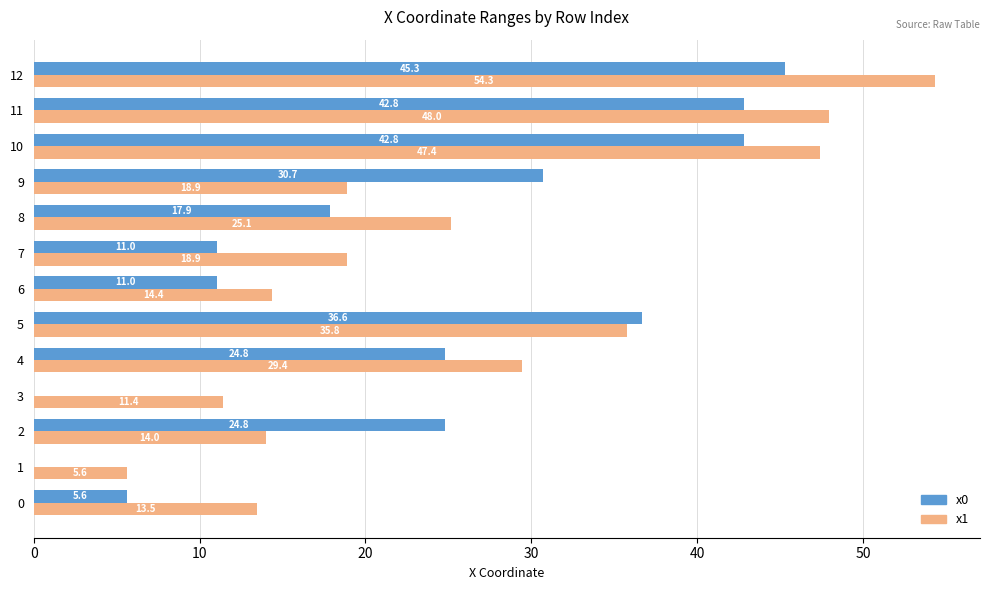

Which category has the highest value in the x1 series?

12